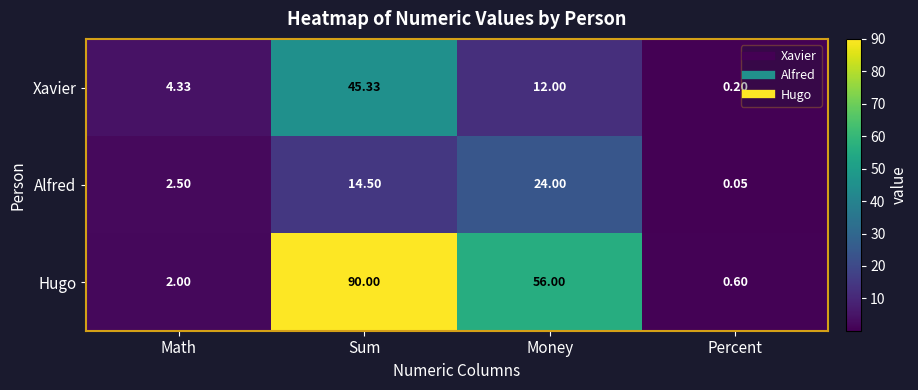

At which category is the sum across all series the highest?

Sum